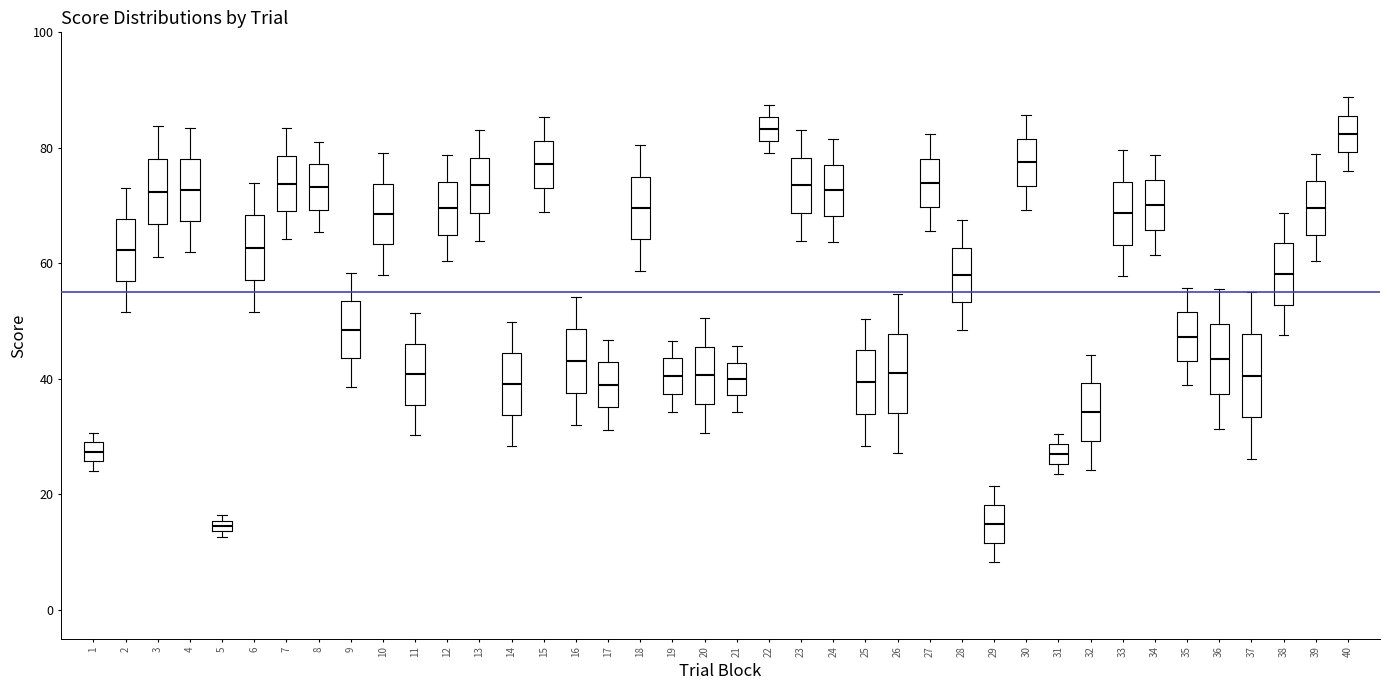

Where does the median line of the box at x = 23 sit on the y-axis? The values are not printed on the chart, so give them approximately, as read against the axis.

74